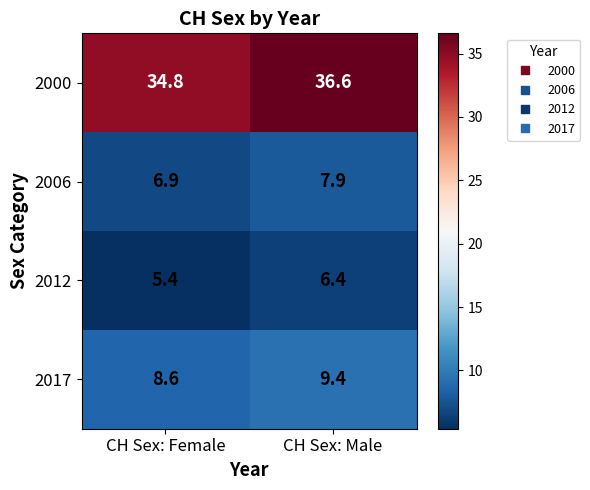

At CH Sex: Female, list the series in order from largest to smallest.

2000, 2017, 2006, 2012